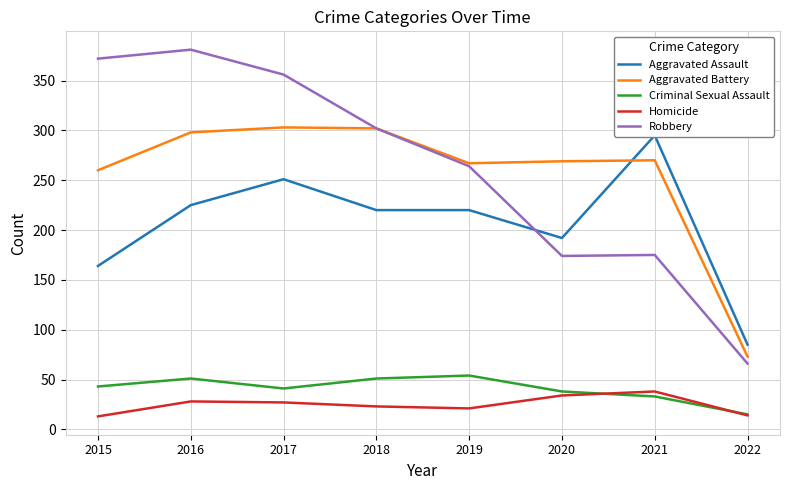

Is it true that Robbery equals 381 at 2016?

True